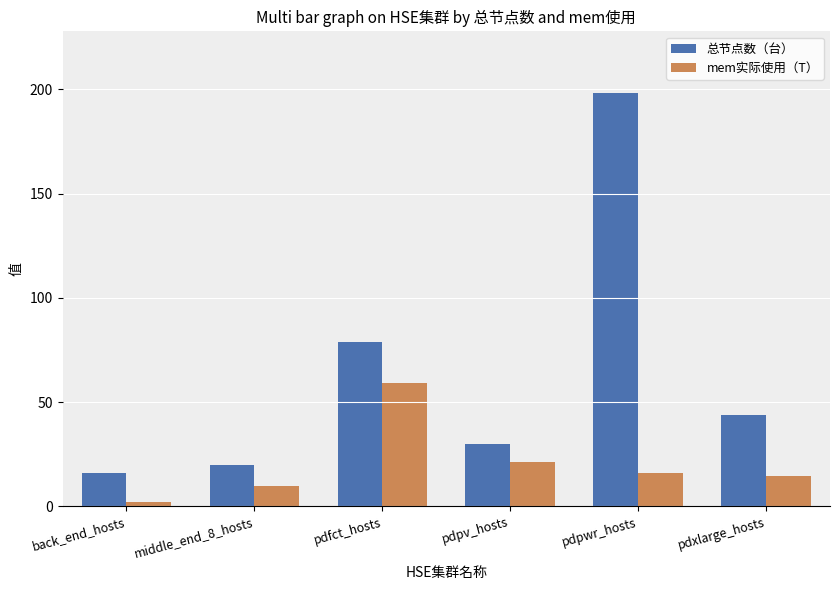

What is the highest value of the mem实际使用（T） series?

59.3